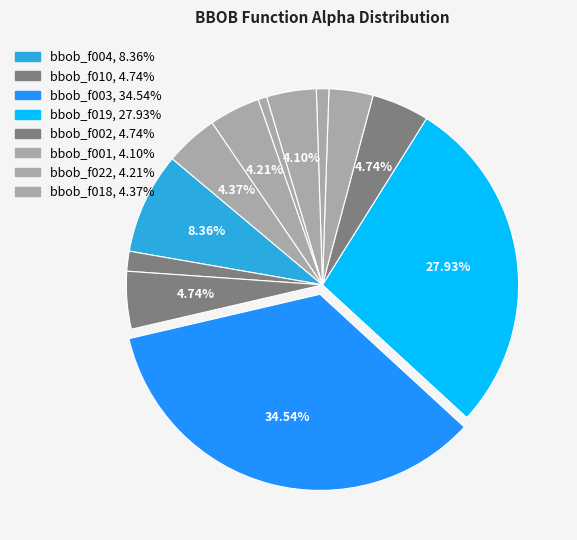

To the nearest percent, what is the difference between the largest and smallest slice percentages?

34%